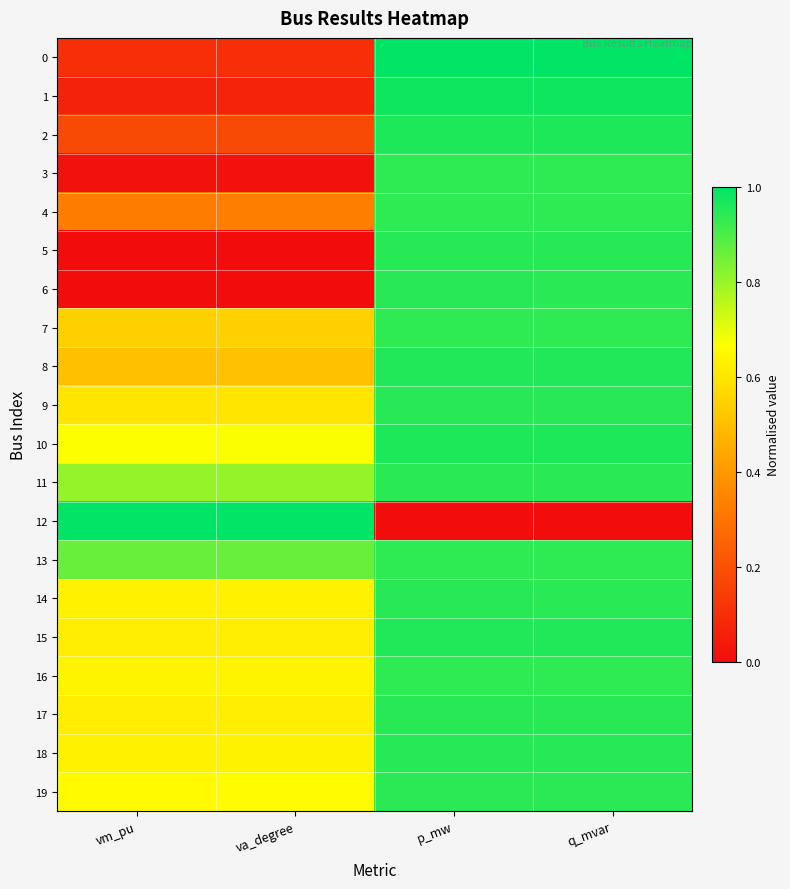

Reading left to right, list all the values displayed in this chart.

0: vm_pu=0.1	va_degree=0.1	p_mw=1.0	q_mvar=1.0
1: vm_pu=0.1	va_degree=0.1	p_mw=1.0	q_mvar=1.0
2: vm_pu=0.2	va_degree=0.2	p_mw=1.0	q_mvar=1.0
3: vm_pu=0.0	va_degree=0.0	p_mw=0.9	q_mvar=0.9
4: vm_pu=0.3	va_degree=0.3	p_mw=0.9	q_mvar=0.9
5: vm_pu=0.0	va_degree=0.0	p_mw=0.9	q_mvar=0.9
6: vm_pu=0.0	va_degree=0.0	p_mw=0.9	q_mvar=0.9
7: vm_pu=0.5	va_degree=0.5	p_mw=0.9	q_mvar=0.9
8: vm_pu=0.5	va_degree=0.5	p_mw=1.0	q_mvar=1.0
9: vm_pu=0.6	va_degree=0.6	p_mw=0.9	q_mvar=0.9
10: vm_pu=0.7	va_degree=0.7	p_mw=1.0	q_mvar=1.0
11: vm_pu=0.8	va_degree=0.8	p_mw=0.9	q_mvar=0.9
12: vm_pu=1.0	va_degree=1.0	p_mw=0.0	q_mvar=0.0
13: vm_pu=0.9	va_degree=0.9	p_mw=0.9	q_mvar=0.9
14: vm_pu=0.6	va_degree=0.6	p_mw=0.9	q_mvar=0.9
15: vm_pu=0.6	va_degree=0.6	p_mw=1.0	q_mvar=1.0
16: vm_pu=0.6	va_degree=0.6	p_mw=0.9	q_mvar=0.9
17: vm_pu=0.6	va_degree=0.6	p_mw=0.9	q_mvar=0.9
18: vm_pu=0.6	va_degree=0.6	p_mw=0.9	q_mvar=0.9
19: vm_pu=0.7	va_degree=0.7	p_mw=0.9	q_mvar=0.9